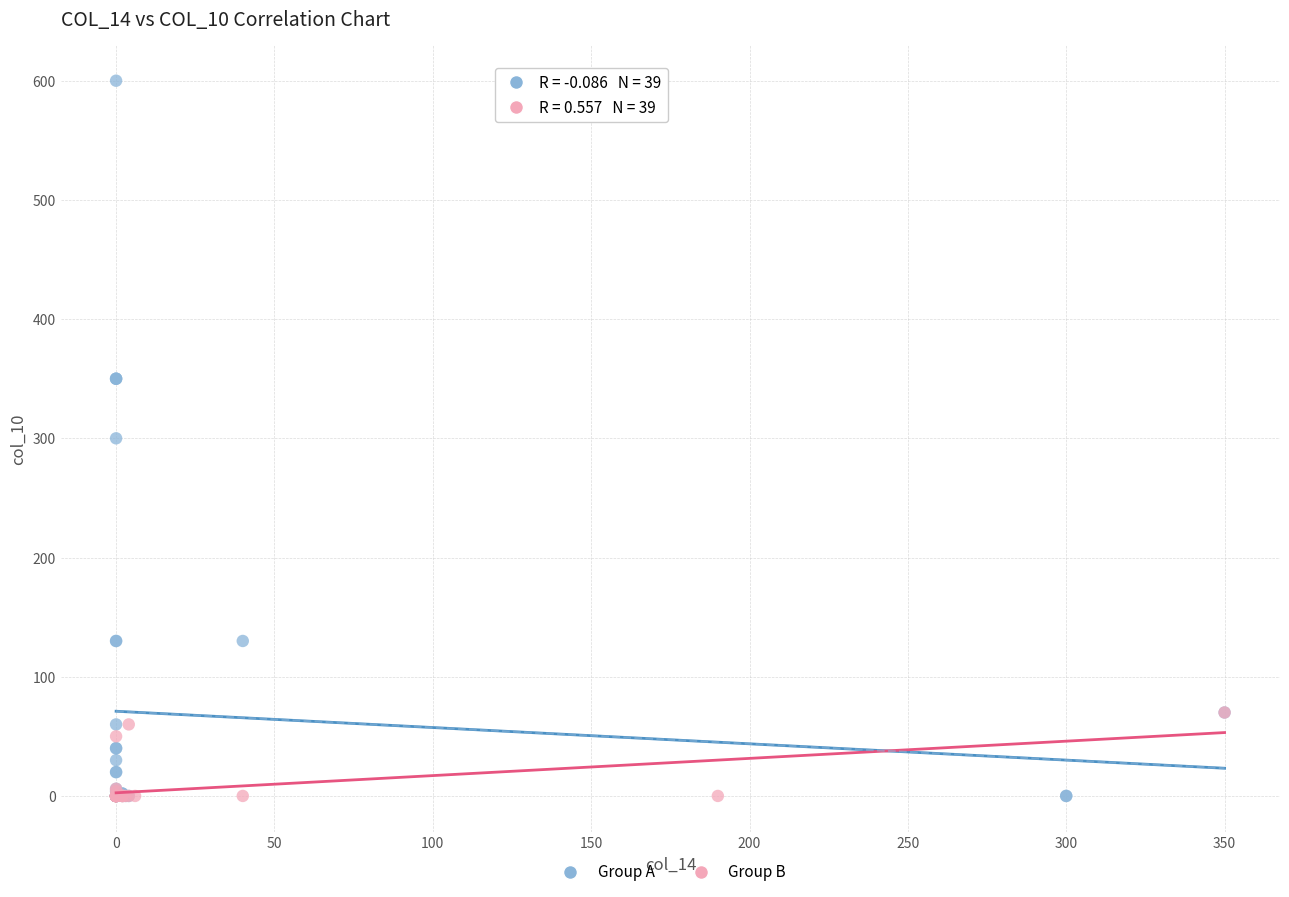

Which series has the widest spread of Y values?

Group A